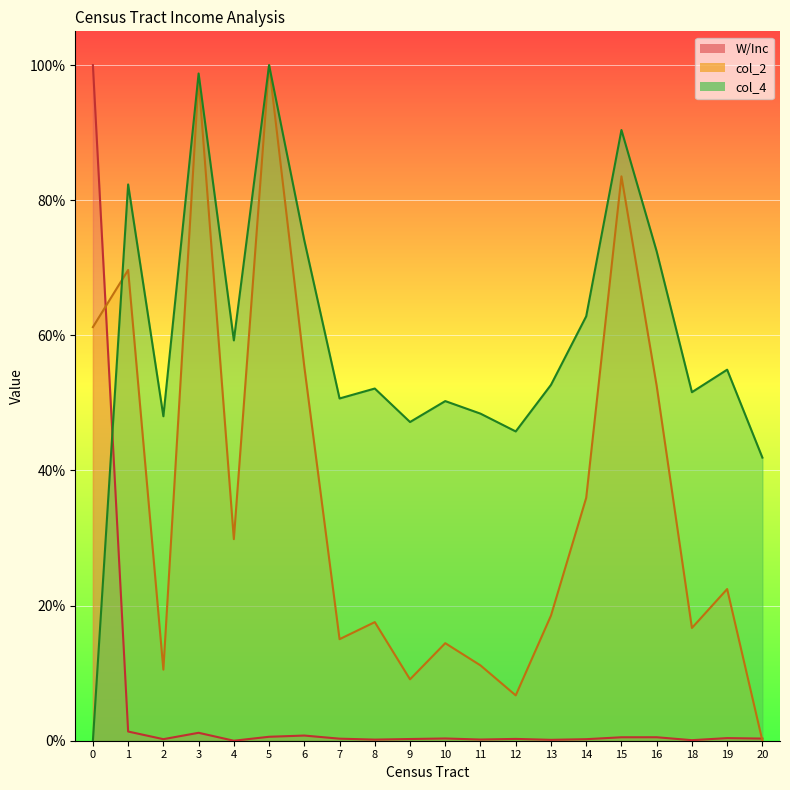

List the series in order of their peak value, highest first.

W/Inc, col_2, col_4